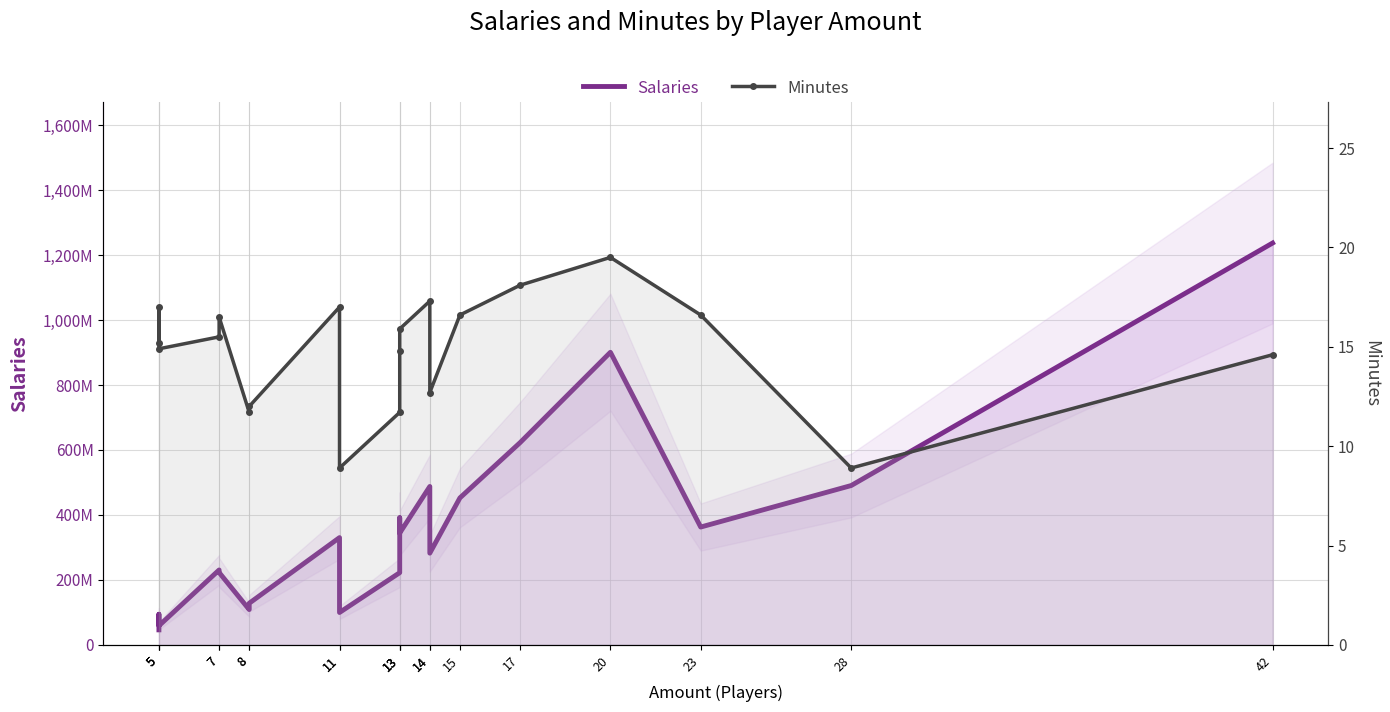

Reading left to right, what are all the values shown in this chart?

Salaries: 46177514.0	94167637.0	58802930.0	230621704.0	222841721.0	108595525.0	128123817.0	330220265.0	99656257.0	222223692.0	391388633.0	344305627.0	487675241.0	282377045.0	452497784.0	622767537.0	900845128.0	362747979.0	490559466.0	1237203473.0
Minutes: 15.2	17.0	14.9	15.5	16.5	11.7	12.0	17.0	8.9	11.7	14.8	15.9	17.3	12.7	16.6	18.1	19.5	16.6	8.9	14.6